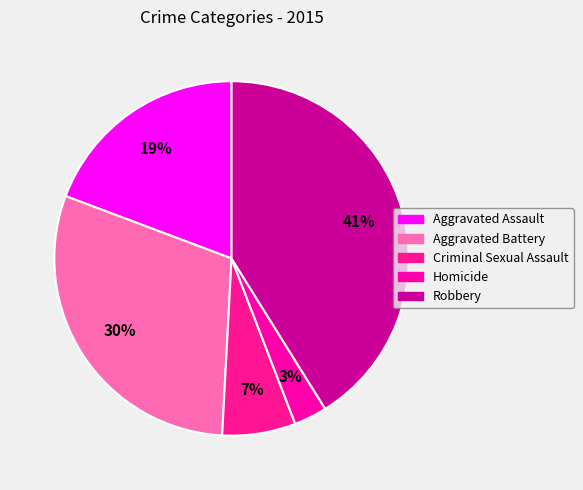

To the nearest percent, what is the difference between the largest and smallest slice percentages?

38%